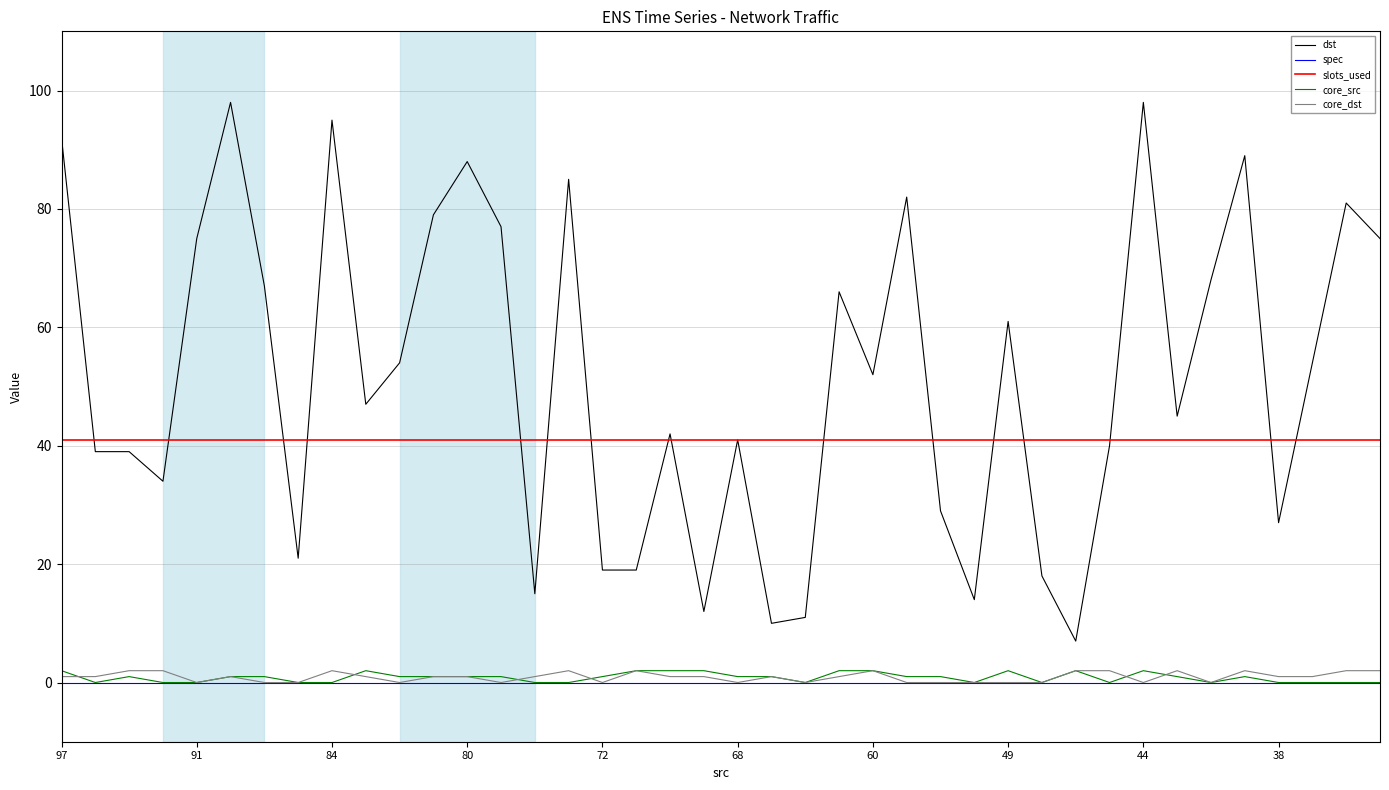

Which series has the widest spread of values?

dst